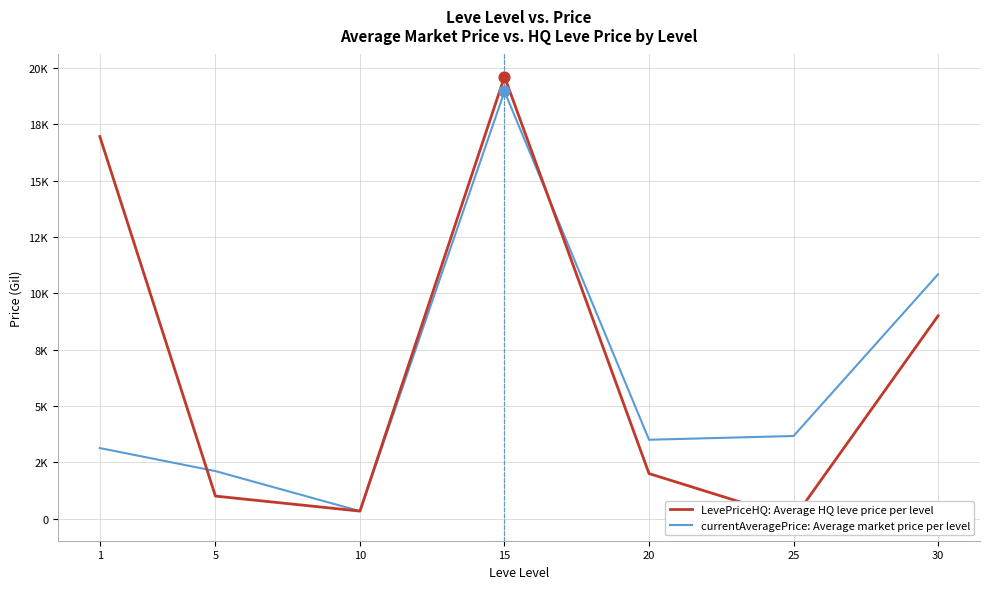

Which series has the largest total across all categories?

LevePriceHQ: Average HQ leve price per level